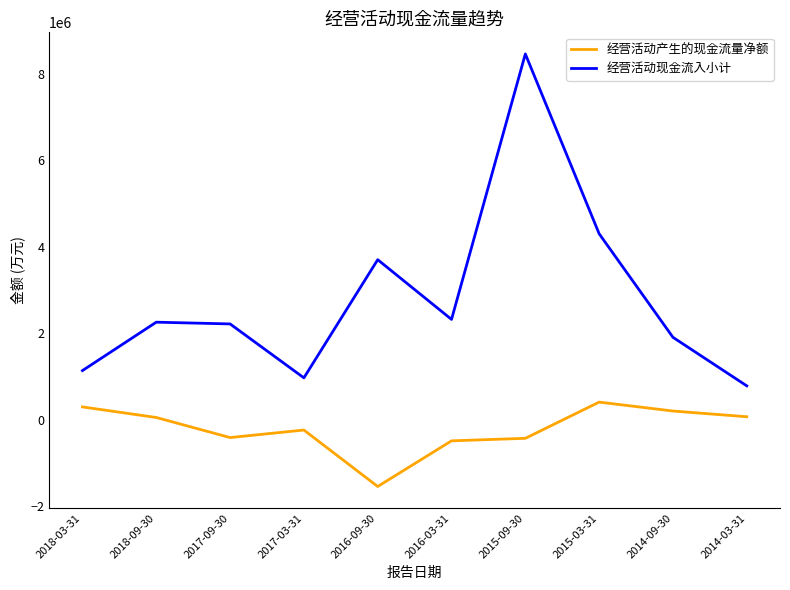

Is the value of 经营活动产生的现金流量净额 at 2015-09-30 greater than the value of 经营活动现金流入小计 at 2014-03-31?

No